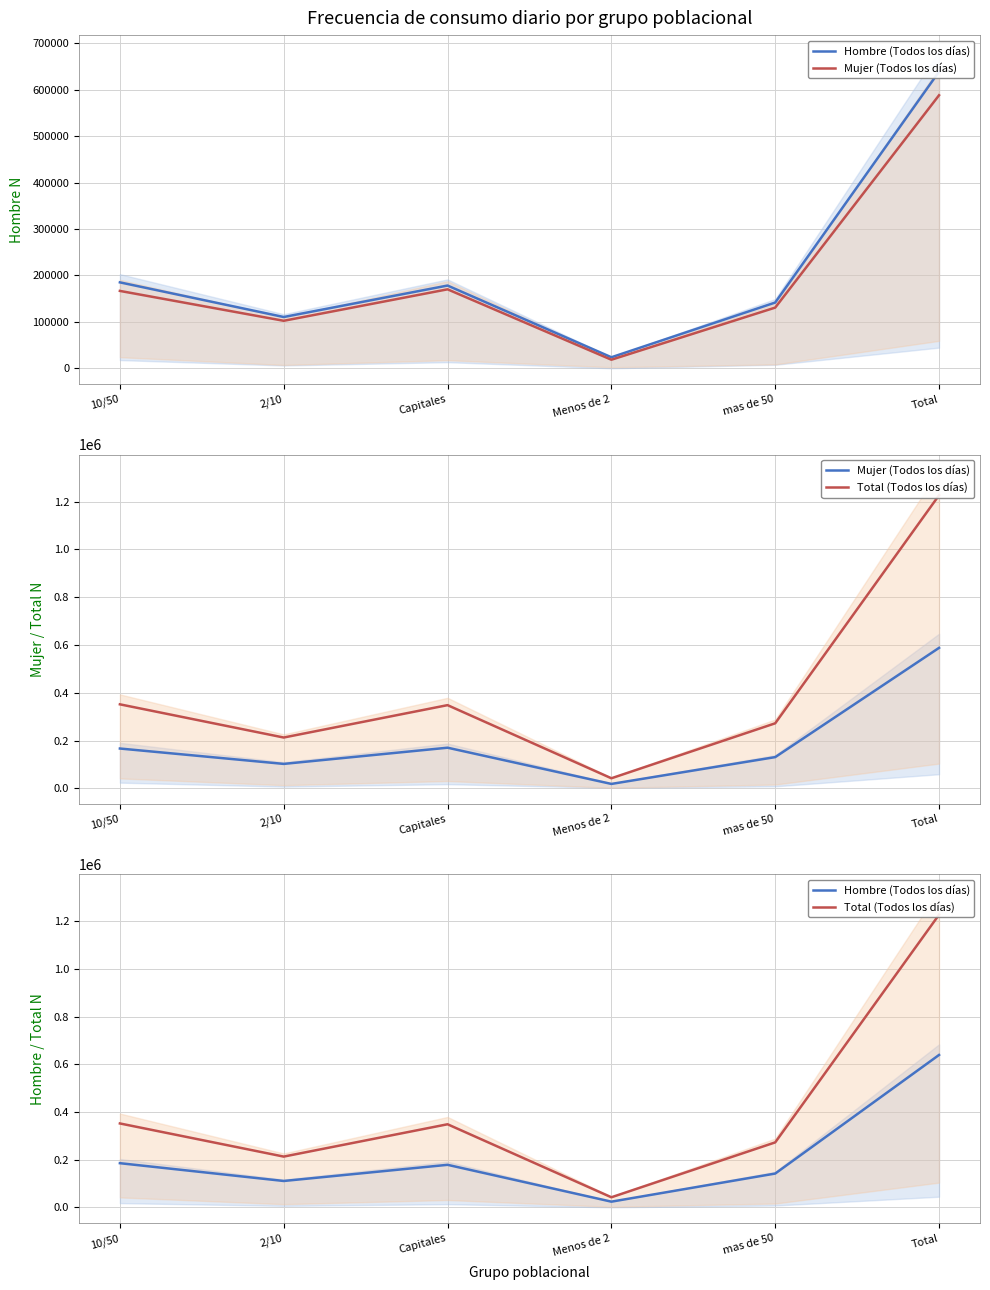

True or false: Total (Todos los días) and Mujer (Todos los días) intersect in this chart.

False